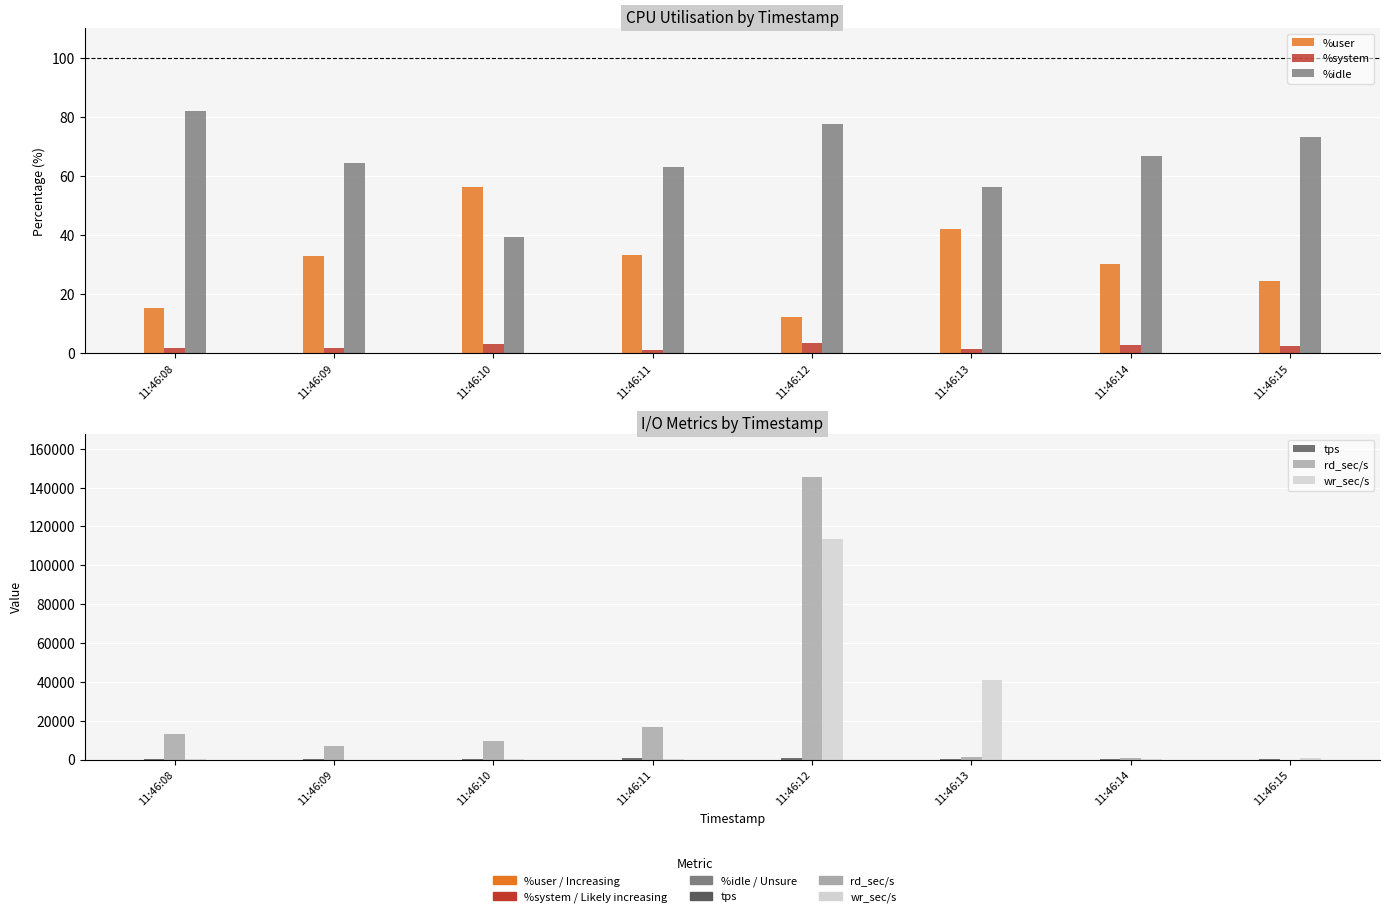

How many data points does each series have?

8